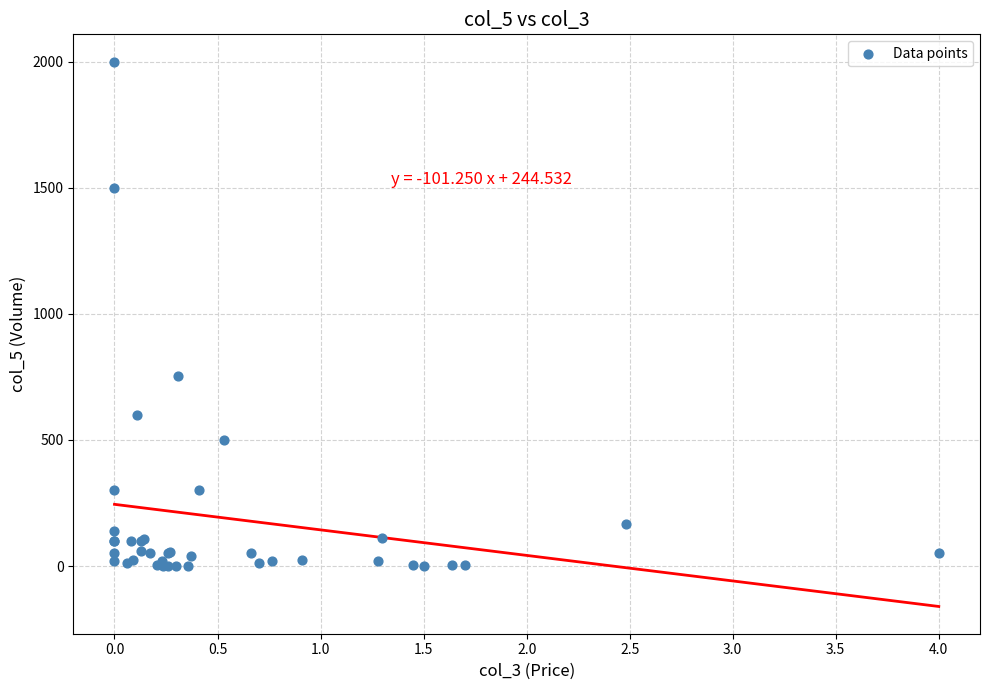

What Y value in the scatter plot is closest to 1000?

753